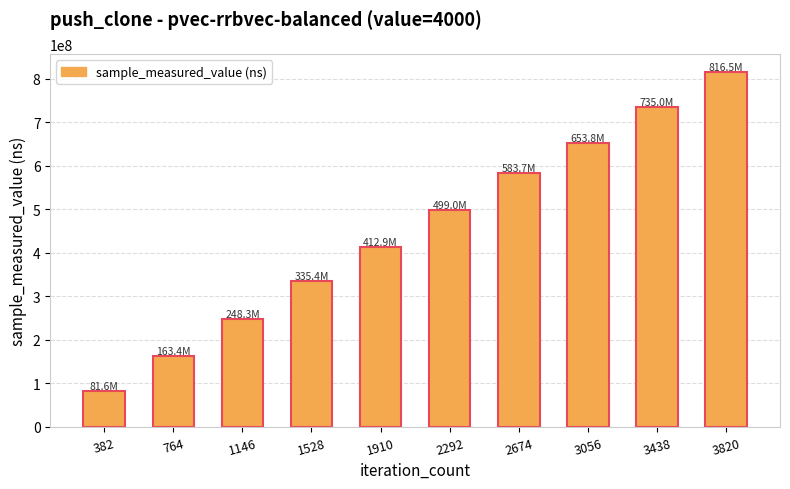

Rank the categories by value from lowest to highest.

382, 764, 1146, 1528, 1910, 2292, 2674, 3056, 3438, 3820